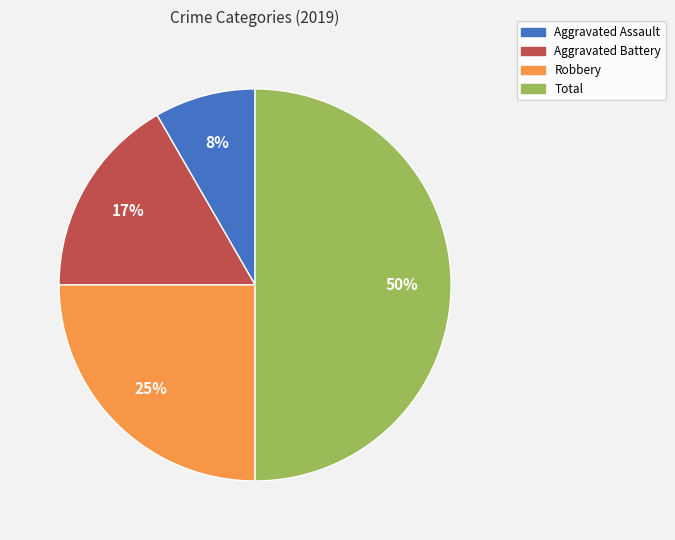

What percentage is the Robbery slice, to the nearest percent?

25%